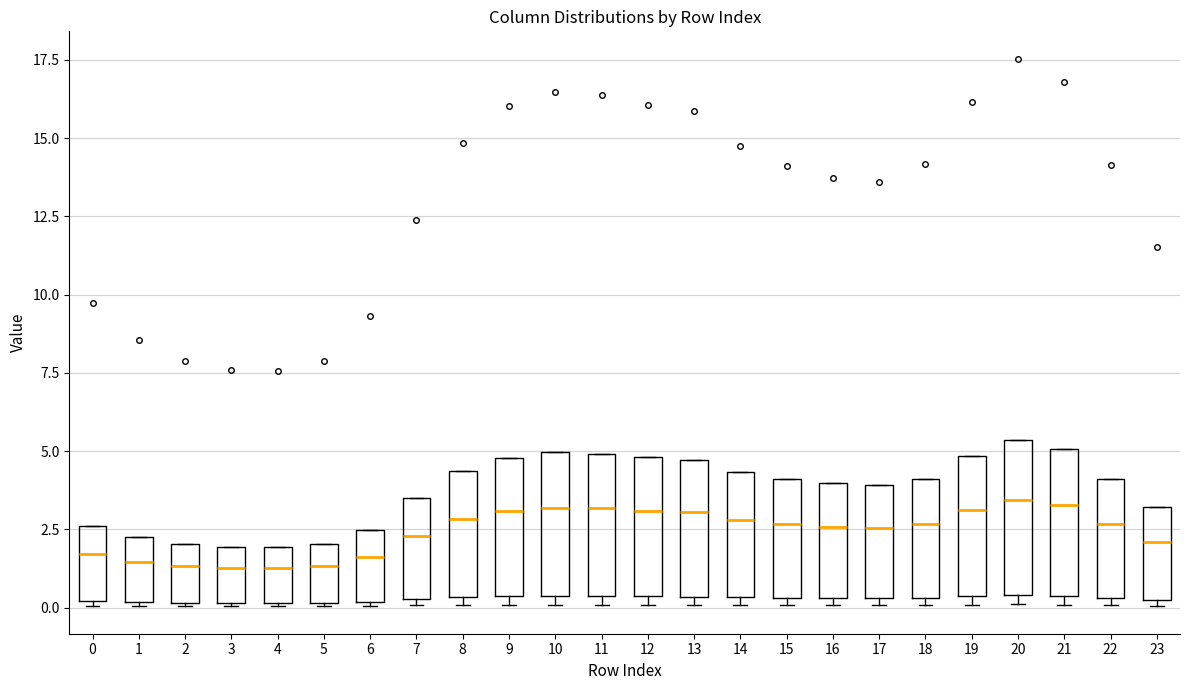

Reading left to right, read every box against the y-axis: the position of its median line, the range the box covers, and the ends of its whiskers. The values are not printed on the chart, so give them approximately, as read against the axis.

0: median 1.5, box 0.0 to 2.5, whiskers 0.0 to 2.5
1: median 1.5, box 0.0 to 2.0, whiskers 0.0 to 2.0
2: median 1.5, box 0.0 to 2.0, whiskers 0.0 to 2.0
3: median 1.5, box 0.0 to 2.0, whiskers 0.0 to 2.0
4: median 1.0, box 0.0 to 2.0, whiskers 0.0 to 2.0
5: median 1.5, box 0.0 to 2.0, whiskers 0.0 to 2.0
6: median 1.5, box 0.0 to 2.5, whiskers 0.0 to 2.5
7: median 2.5, box 0.5 to 3.5, whiskers 0.0 to 3.5
8: median 3.0, box 0.5 to 4.5, whiskers 0.0 to 4.5
9: median 3.0, box 0.5 to 5.0, whiskers 0.0 to 5.0
10: median 3.0, box 0.5 to 5.0, whiskers 0.0 to 5.0
11: median 3.0, box 0.5 to 5.0, whiskers 0.0 to 5.0
12: median 3.0, box 0.5 to 5.0, whiskers 0.0 to 5.0
13: median 3.0, box 0.5 to 4.5, whiskers 0.0 to 4.5
14: median 3.0, box 0.5 to 4.5, whiskers 0.0 to 4.5
15: median 2.5, box 0.5 to 4.0, whiskers 0.0 to 4.0
16: median 2.5, box 0.5 to 4.0, whiskers 0.0 to 4.0
17: median 2.5, box 0.5 to 4.0, whiskers 0.0 to 4.0
18: median 2.5, box 0.5 to 4.0, whiskers 0.0 to 4.0
19: median 3.0, box 0.5 to 5.0, whiskers 0.0 to 5.0
20: median 3.5, box 0.5 to 5.5, whiskers 0.0 to 5.5
21: median 3.5, box 0.5 to 5.0, whiskers 0.0 to 5.0
22: median 2.5, box 0.5 to 4.0, whiskers 0.0 to 4.0
23: median 2.0, box 0.0 to 3.0, whiskers 0.0 (just below the box's lower edge) to 3.0